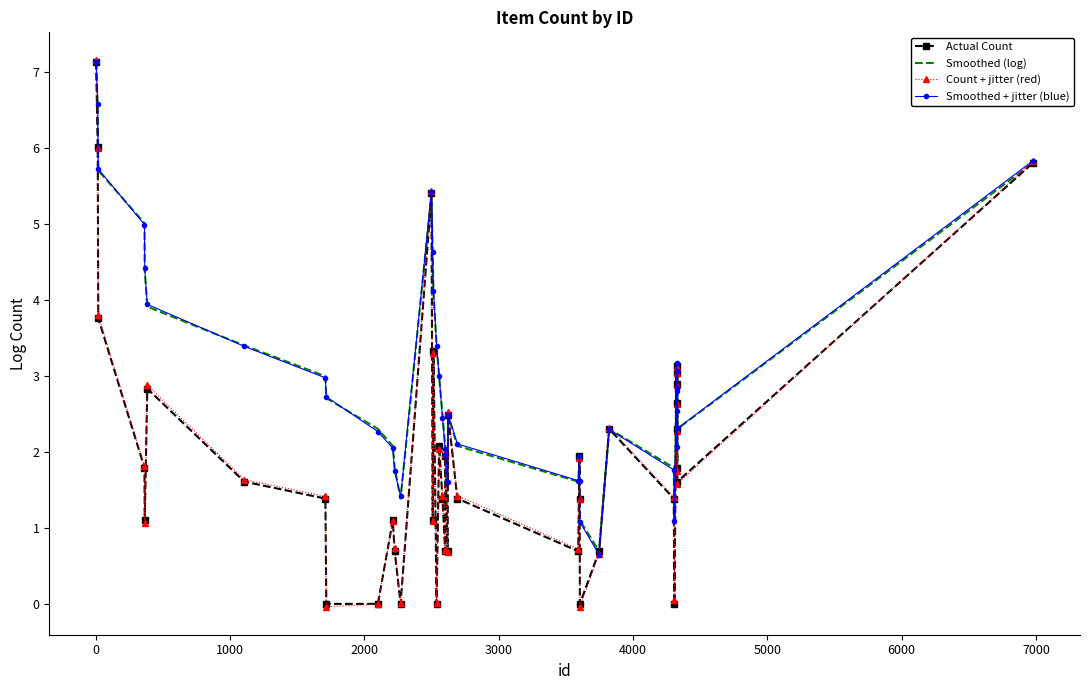

What is the maximum value for Count + jitter (red)?

7.2